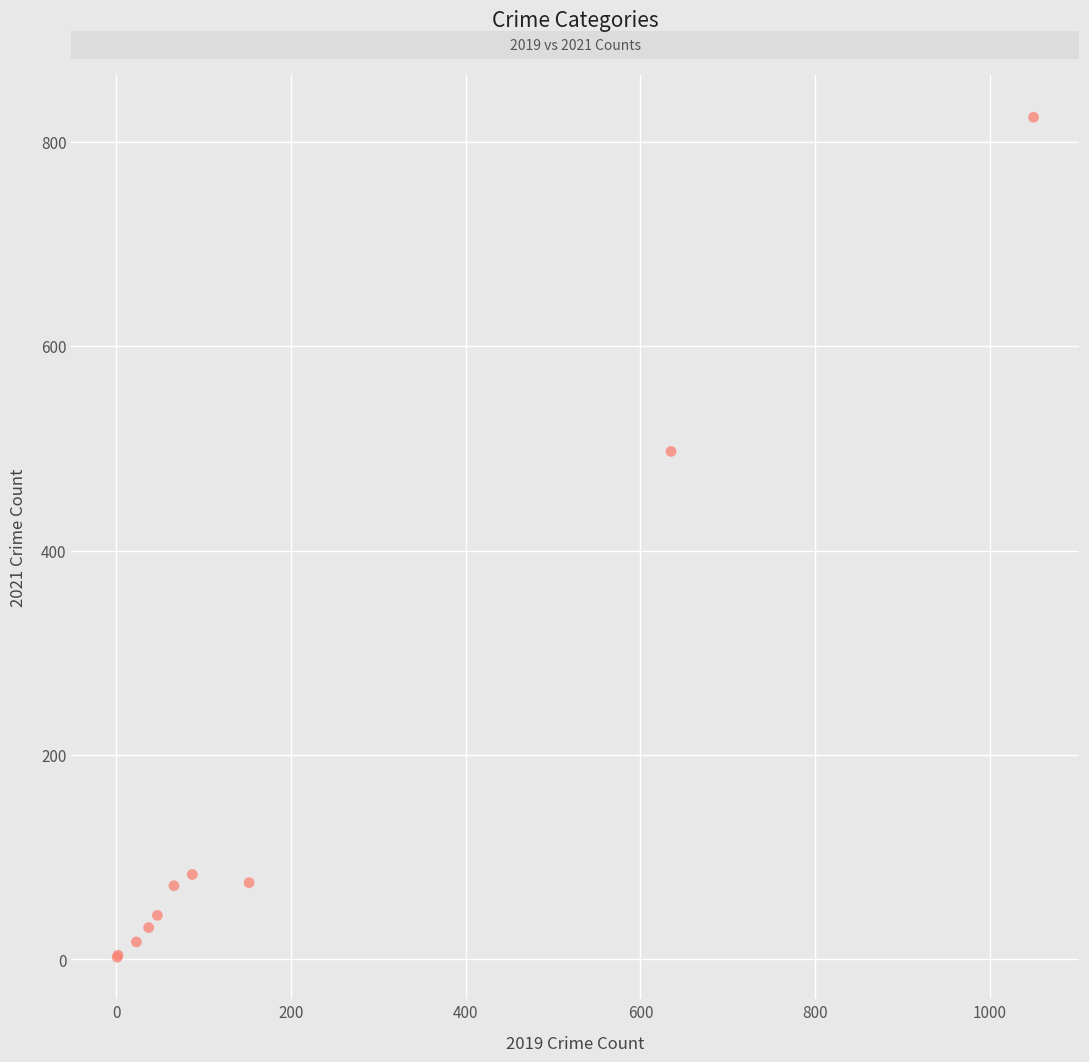

What Y value in the scatter plot is closest to 413?

497